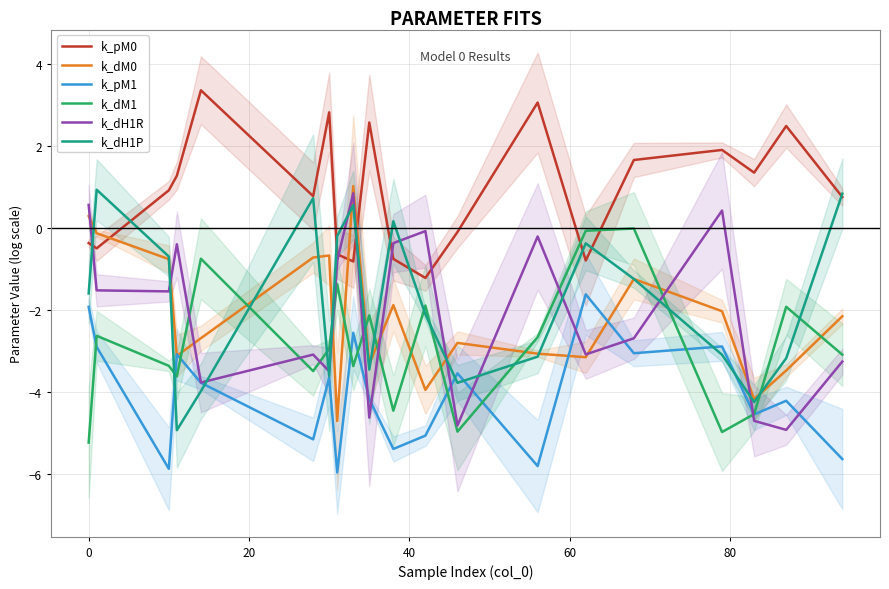

True or false: k_pM0 and k_pM1 intersect in this chart.

False